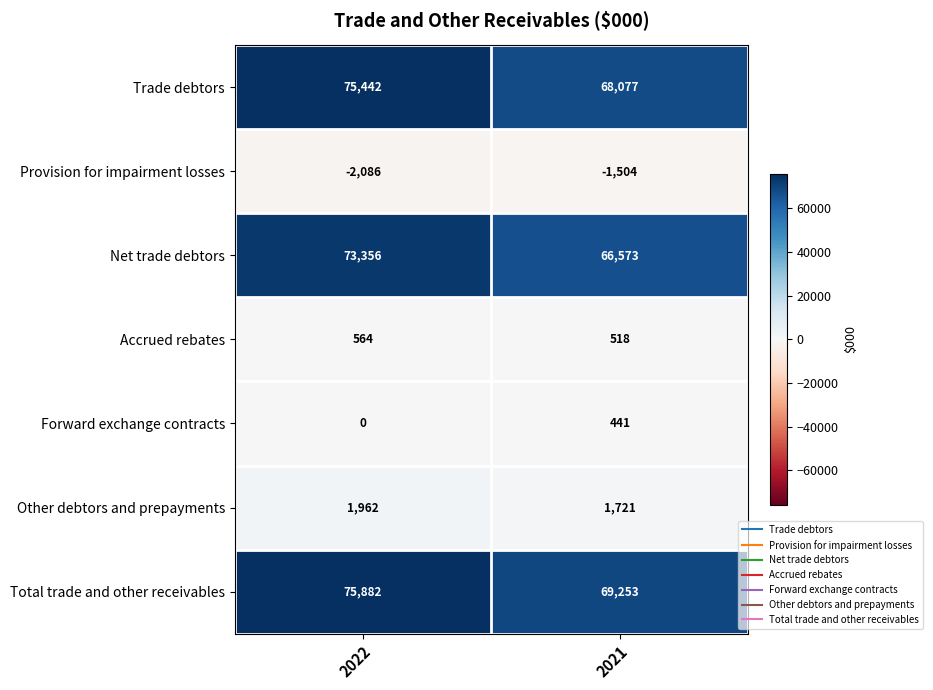

What is the spread (max minus min) of values at 2021?

70757